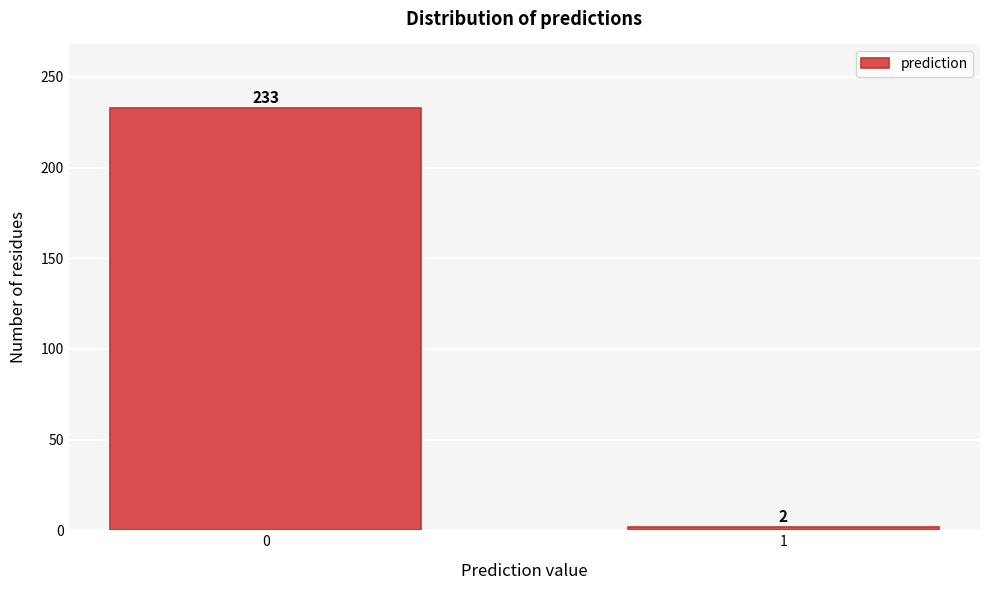

Reading left to right, extract all data points from this chart.

233	2